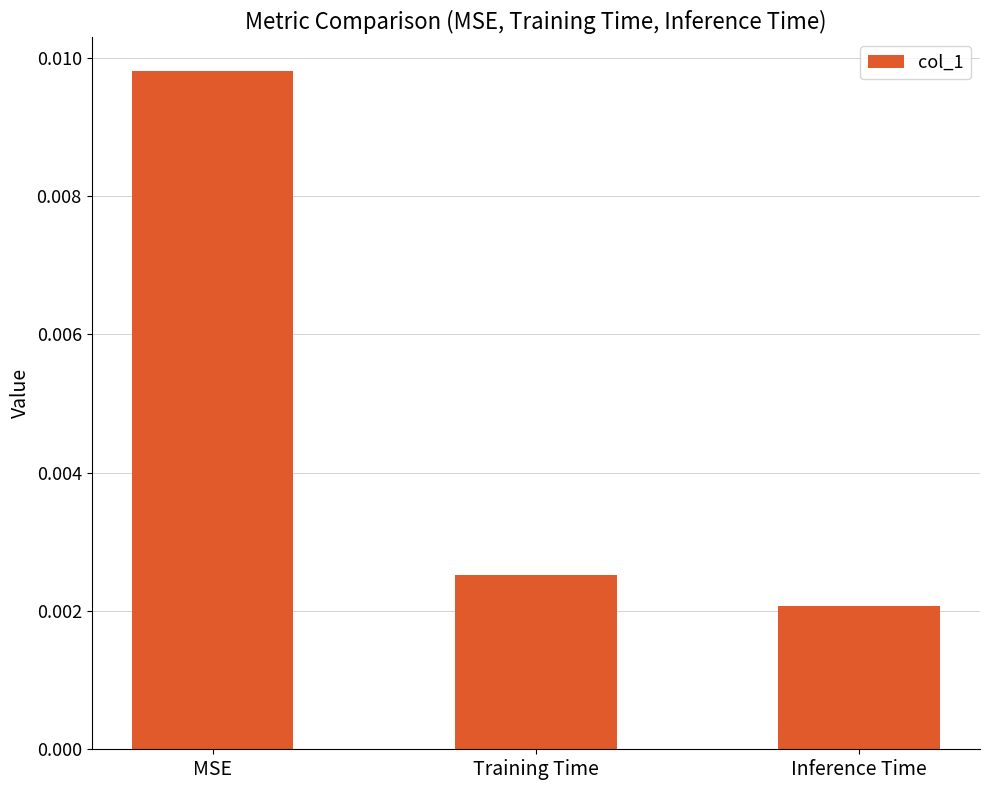

Which label corresponds to the largest value in the chart?

MSE